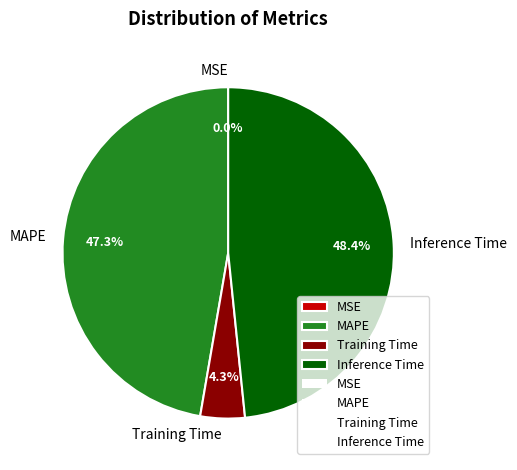

Which has a higher value, MAPE or Training Time?

MAPE